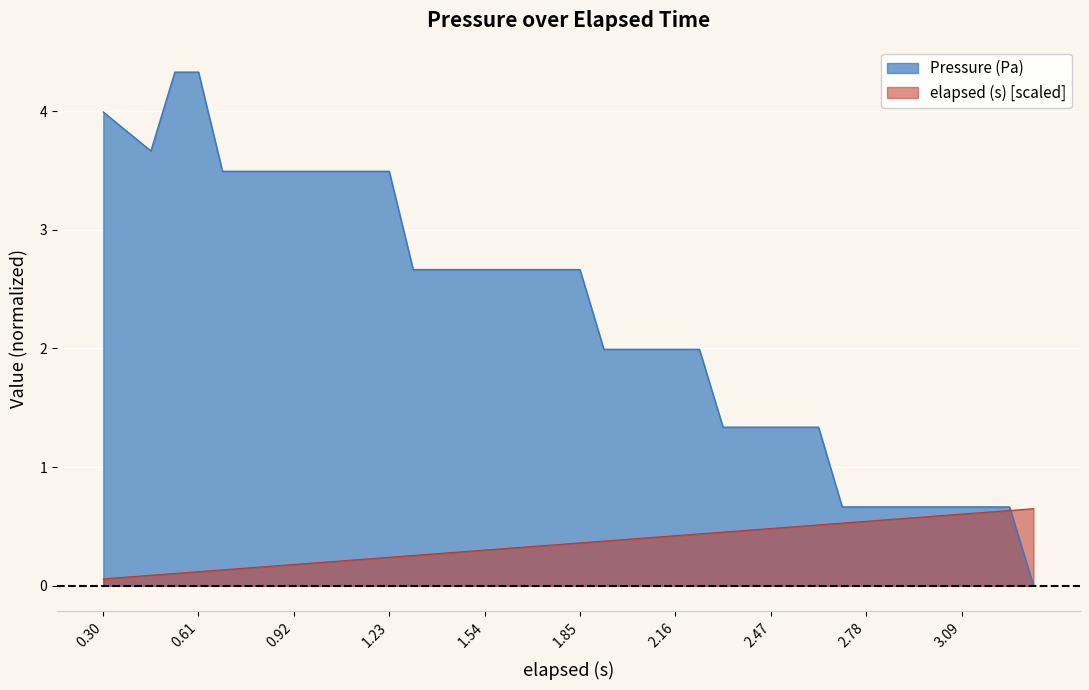

What is the total value across all series at 1.23?

3.7